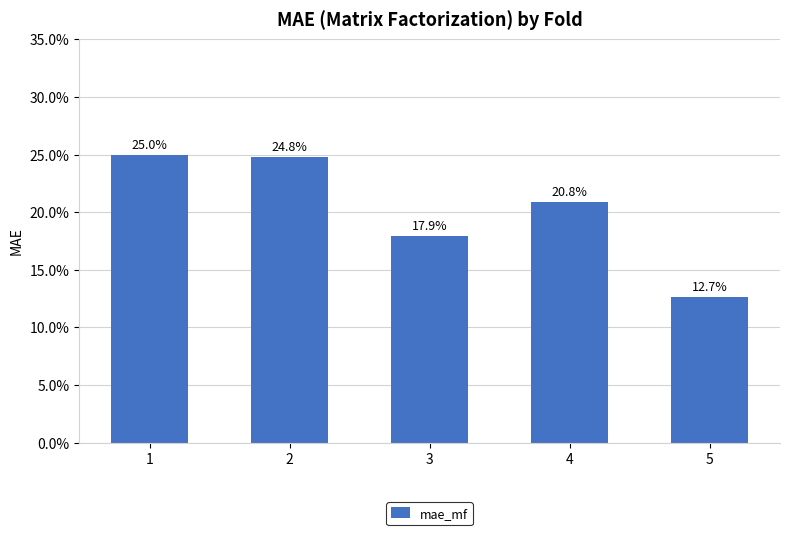

The value at 4 is 0.3. True or false?

False